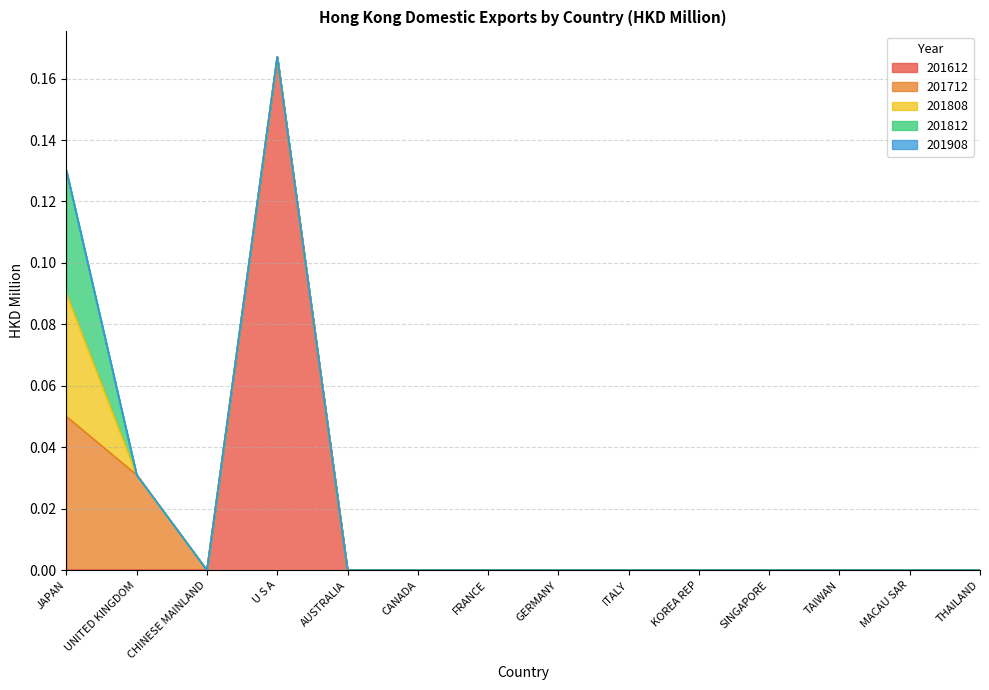

True or false: 201812 has a value of 0.0 at CANADA.

True